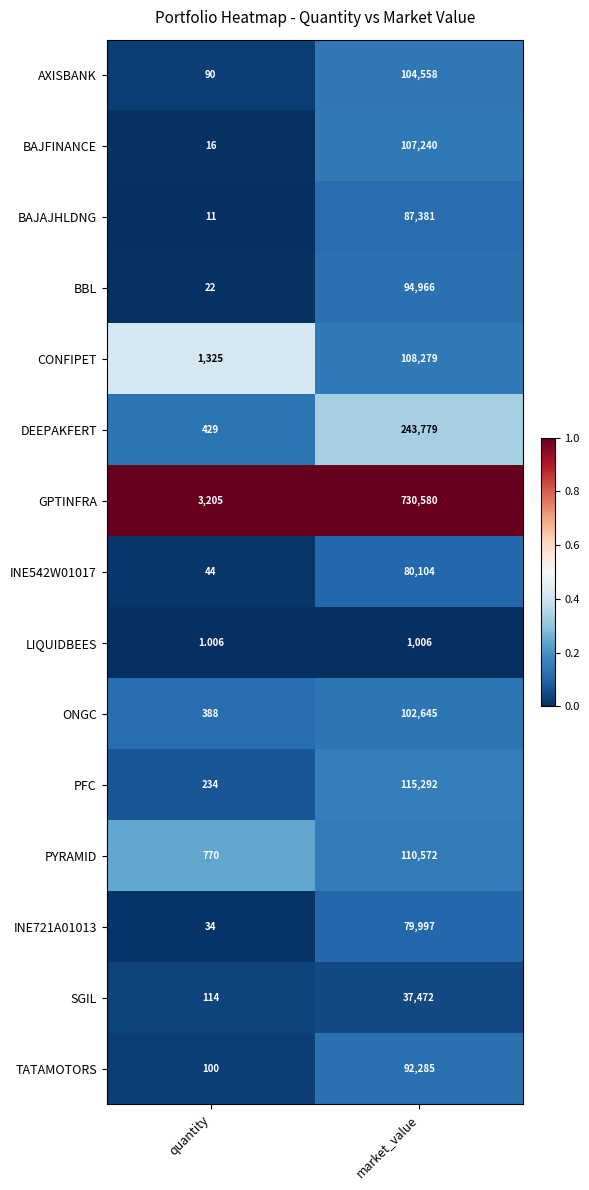

Which series has the largest range (max minus min)?

GPTINFRA